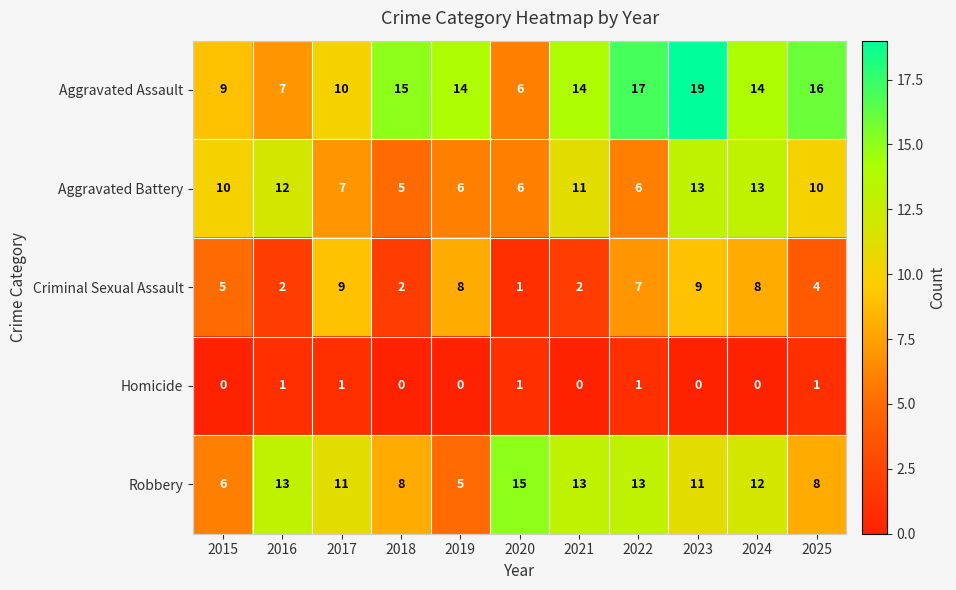

Count the Robbery values in the range 8 to 13.

8